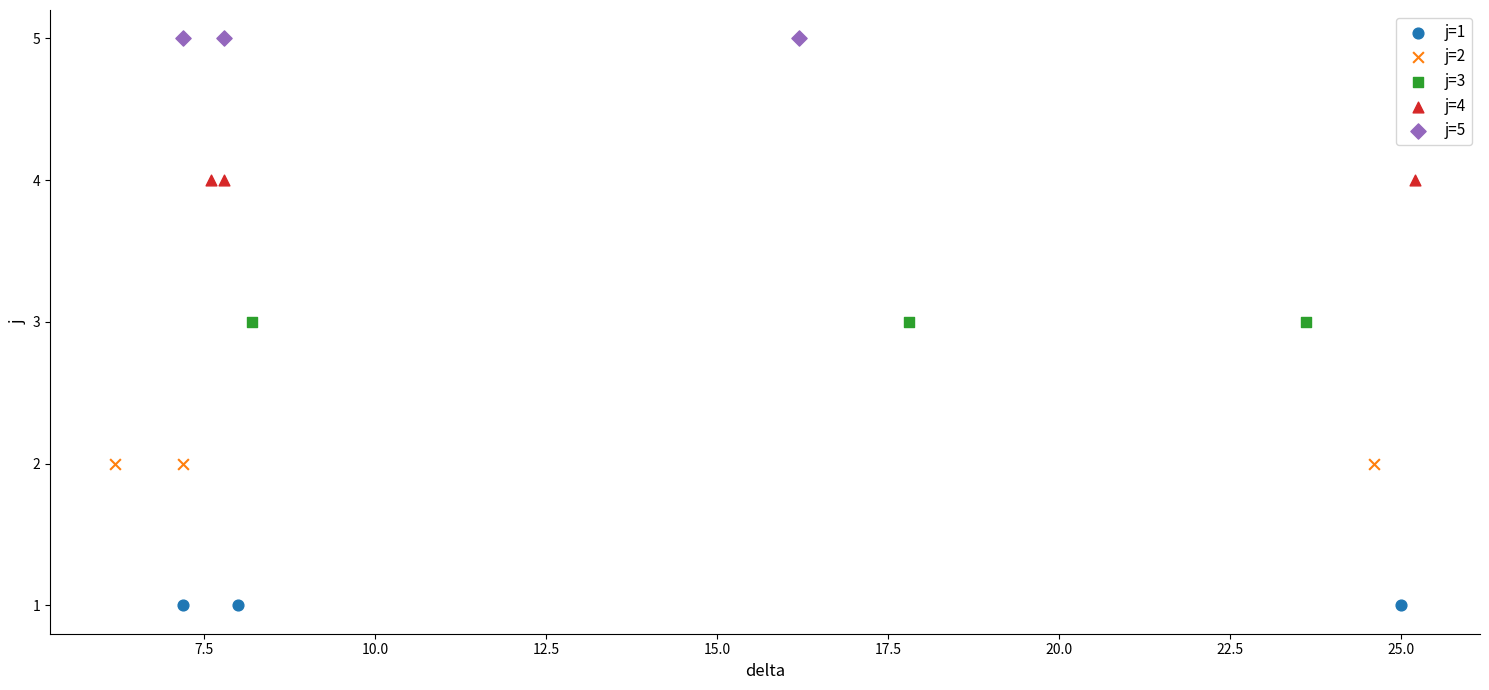

Which series contains the lowest Y value?

j=1